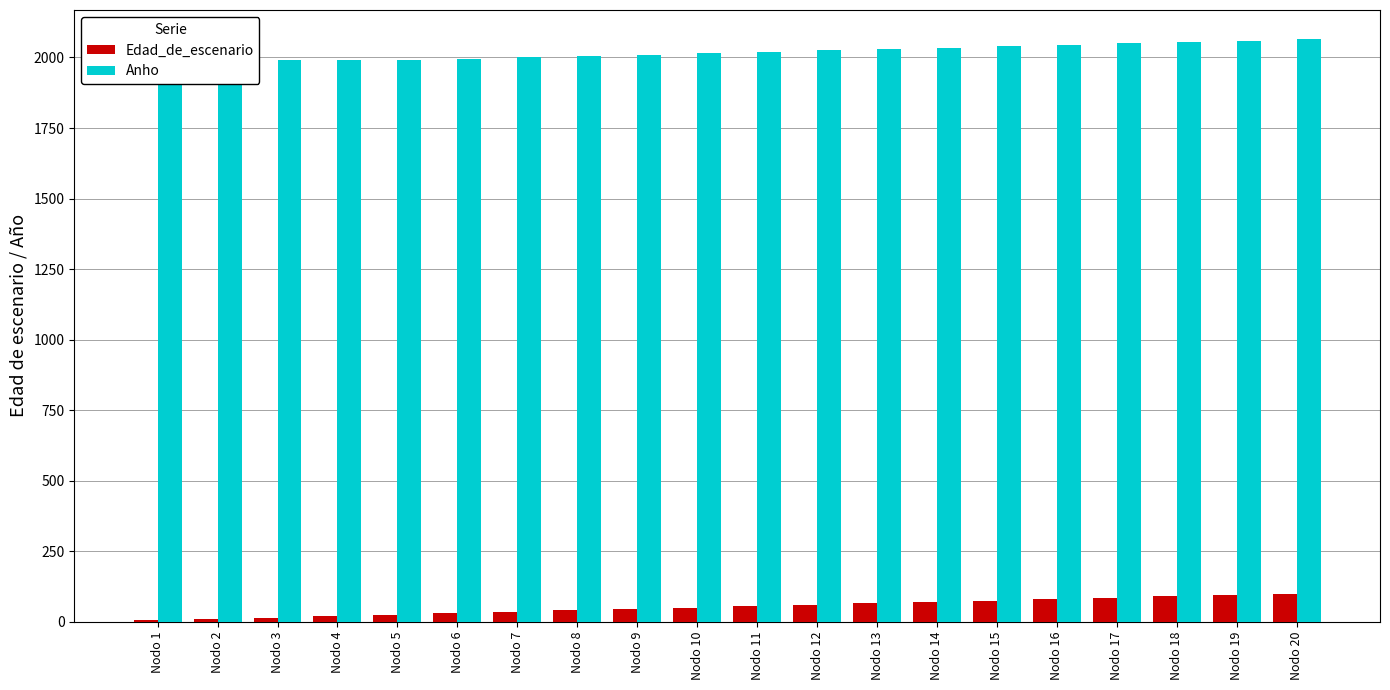

Is the value of Edad_de_escenario at Nodo 10 greater than the value of Anho at Nodo 6?

No